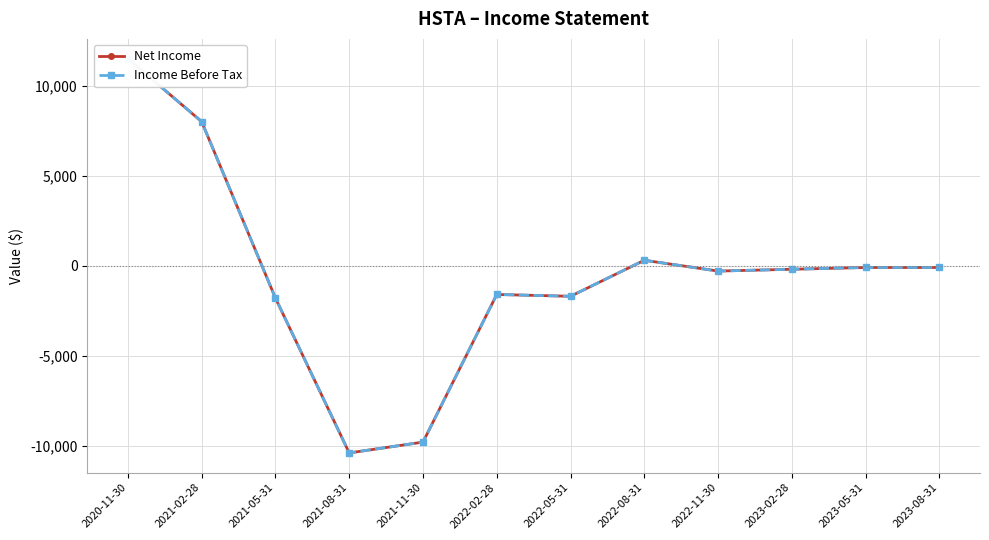

True or false: Net Income and Income Before Tax cross at least once.

False